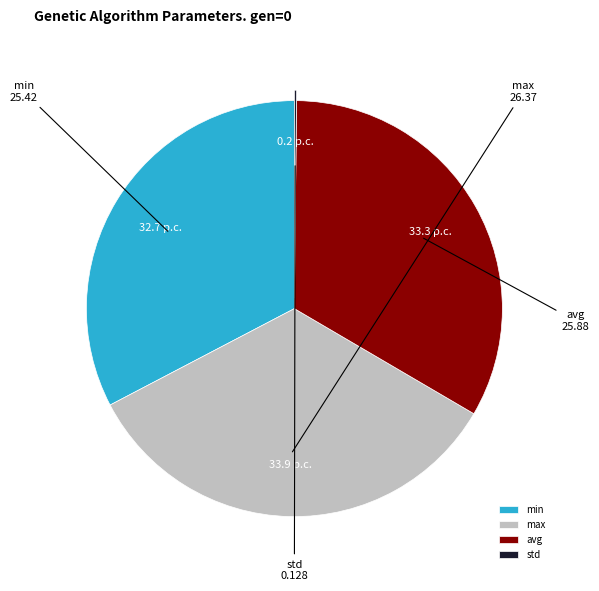

What is the largest slice in the pie chart?

max